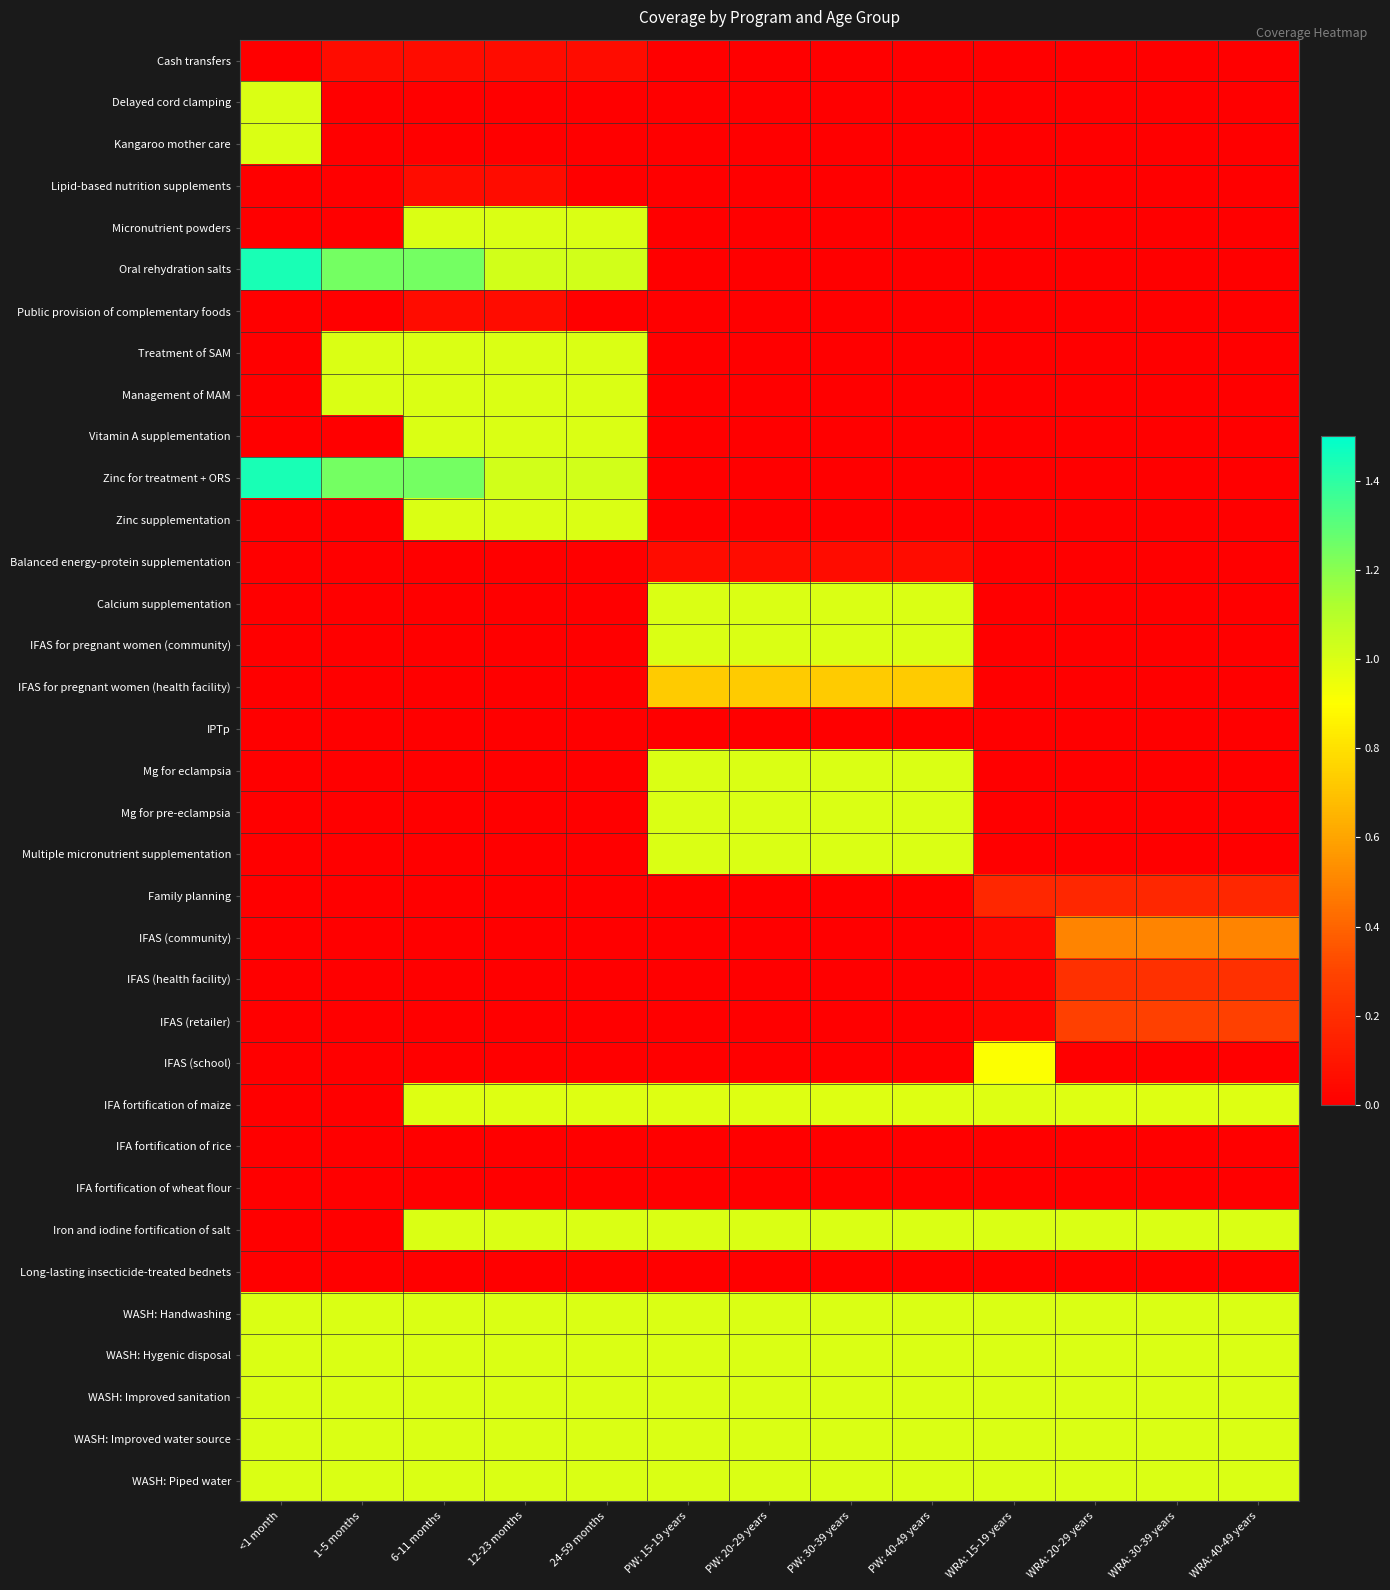

Reading left to right, list all the values displayed in this chart.

Cash transfers: <1 month=0.0	1-5 months=0.1	6-11 months=0.1	12-23 months=0.1	24-59 months=0.1	PW: 15-19 years=0.0	PW: 20-29 years=0.0	PW: 30-39 years=0.0	PW: 40-49 years=0.0	WRA: 15-19 years=0.0	WRA: 20-29 years=0.0	WRA: 30-39 years=0.0	WRA: 40-49 years=0.0
Delayed cord clamping: <1 month=1.0	1-5 months=0.0	6-11 months=0.0	12-23 months=0.0	24-59 months=0.0	PW: 15-19 years=0.0	PW: 20-29 years=0.0	PW: 30-39 years=0.0	PW: 40-49 years=0.0	WRA: 15-19 years=0.0	WRA: 20-29 years=0.0	WRA: 30-39 years=0.0	WRA: 40-49 years=0.0
Kangaroo mother care: <1 month=1.0	1-5 months=0.0	6-11 months=0.0	12-23 months=0.0	24-59 months=0.0	PW: 15-19 years=0.0	PW: 20-29 years=0.0	PW: 30-39 years=0.0	PW: 40-49 years=0.0	WRA: 15-19 years=0.0	WRA: 20-29 years=0.0	WRA: 30-39 years=0.0	WRA: 40-49 years=0.0
Lipid-based nutrition supplements: <1 month=0.0	1-5 months=0.0	6-11 months=0.1	12-23 months=0.1	24-59 months=0.0	PW: 15-19 years=0.0	PW: 20-29 years=0.0	PW: 30-39 years=0.0	PW: 40-49 years=0.0	WRA: 15-19 years=0.0	WRA: 20-29 years=0.0	WRA: 30-39 years=0.0	WRA: 40-49 years=0.0
Micronutrient powders: <1 month=0.0	1-5 months=0.0	6-11 months=1.0	12-23 months=1.0	24-59 months=1.0	PW: 15-19 years=0.0	PW: 20-29 years=0.0	PW: 30-39 years=0.0	PW: 40-49 years=0.0	WRA: 15-19 years=0.0	WRA: 20-29 years=0.0	WRA: 30-39 years=0.0	WRA: 40-49 years=0.0
Oral rehydration salts: <1 month=1.4	1-5 months=1.2	6-11 months=1.2	12-23 months=1.0	24-59 months=1.0	PW: 15-19 years=0.0	PW: 20-29 years=0.0	PW: 30-39 years=0.0	PW: 40-49 years=0.0	WRA: 15-19 years=0.0	WRA: 20-29 years=0.0	WRA: 30-39 years=0.0	WRA: 40-49 years=0.0
Public provision of complementary foods: <1 month=0.0	1-5 months=0.0	6-11 months=0.1	12-23 months=0.1	24-59 months=0.0	PW: 15-19 years=0.0	PW: 20-29 years=0.0	PW: 30-39 years=0.0	PW: 40-49 years=0.0	WRA: 15-19 years=0.0	WRA: 20-29 years=0.0	WRA: 30-39 years=0.0	WRA: 40-49 years=0.0
Treatment of SAM: <1 month=0.0	1-5 months=1.0	6-11 months=1.0	12-23 months=1.0	24-59 months=1.0	PW: 15-19 years=0.0	PW: 20-29 years=0.0	PW: 30-39 years=0.0	PW: 40-49 years=0.0	WRA: 15-19 years=0.0	WRA: 20-29 years=0.0	WRA: 30-39 years=0.0	WRA: 40-49 years=0.0
Management of MAM: <1 month=0.0	1-5 months=1.0	6-11 months=1.0	12-23 months=1.0	24-59 months=1.0	PW: 15-19 years=0.0	PW: 20-29 years=0.0	PW: 30-39 years=0.0	PW: 40-49 years=0.0	WRA: 15-19 years=0.0	WRA: 20-29 years=0.0	WRA: 30-39 years=0.0	WRA: 40-49 years=0.0
Vitamin A supplementation: <1 month=0.0	1-5 months=0.0	6-11 months=1.0	12-23 months=1.0	24-59 months=1.0	PW: 15-19 years=0.0	PW: 20-29 years=0.0	PW: 30-39 years=0.0	PW: 40-49 years=0.0	WRA: 15-19 years=0.0	WRA: 20-29 years=0.0	WRA: 30-39 years=0.0	WRA: 40-49 years=0.0
Zinc for treatment + ORS: <1 month=1.4	1-5 months=1.2	6-11 months=1.2	12-23 months=1.0	24-59 months=1.0	PW: 15-19 years=0.0	PW: 20-29 years=0.0	PW: 30-39 years=0.0	PW: 40-49 years=0.0	WRA: 15-19 years=0.0	WRA: 20-29 years=0.0	WRA: 30-39 years=0.0	WRA: 40-49 years=0.0
Zinc supplementation: <1 month=0.0	1-5 months=0.0	6-11 months=1.0	12-23 months=1.0	24-59 months=1.0	PW: 15-19 years=0.0	PW: 20-29 years=0.0	PW: 30-39 years=0.0	PW: 40-49 years=0.0	WRA: 15-19 years=0.0	WRA: 20-29 years=0.0	WRA: 30-39 years=0.0	WRA: 40-49 years=0.0
Balanced energy-protein supplementation: <1 month=0.0	1-5 months=0.0	6-11 months=0.0	12-23 months=0.0	24-59 months=0.0	PW: 15-19 years=0.1	PW: 20-29 years=0.1	PW: 30-39 years=0.1	PW: 40-49 years=0.1	WRA: 15-19 years=0.0	WRA: 20-29 years=0.0	WRA: 30-39 years=0.0	WRA: 40-49 years=0.0
Calcium supplementation: <1 month=0.0	1-5 months=0.0	6-11 months=0.0	12-23 months=0.0	24-59 months=0.0	PW: 15-19 years=1.0	PW: 20-29 years=1.0	PW: 30-39 years=1.0	PW: 40-49 years=1.0	WRA: 15-19 years=0.0	WRA: 20-29 years=0.0	WRA: 30-39 years=0.0	WRA: 40-49 years=0.0
IFAS for pregnant women (community): <1 month=0.0	1-5 months=0.0	6-11 months=0.0	12-23 months=0.0	24-59 months=0.0	PW: 15-19 years=1.0	PW: 20-29 years=1.0	PW: 30-39 years=1.0	PW: 40-49 years=1.0	WRA: 15-19 years=0.0	WRA: 20-29 years=0.0	WRA: 30-39 years=0.0	WRA: 40-49 years=0.0
IFAS for pregnant women (health facility): <1 month=0.0	1-5 months=0.0	6-11 months=0.0	12-23 months=0.0	24-59 months=0.0	PW: 15-19 years=0.7	PW: 20-29 years=0.7	PW: 30-39 years=0.7	PW: 40-49 years=0.7	WRA: 15-19 years=0.0	WRA: 20-29 years=0.0	WRA: 30-39 years=0.0	WRA: 40-49 years=0.0
IPTp: <1 month=0.0	1-5 months=0.0	6-11 months=0.0	12-23 months=0.0	24-59 months=0.0	PW: 15-19 years=0.0	PW: 20-29 years=0.0	PW: 30-39 years=0.0	PW: 40-49 years=0.0	WRA: 15-19 years=0.0	WRA: 20-29 years=0.0	WRA: 30-39 years=0.0	WRA: 40-49 years=0.0
Mg for eclampsia: <1 month=0.0	1-5 months=0.0	6-11 months=0.0	12-23 months=0.0	24-59 months=0.0	PW: 15-19 years=1.0	PW: 20-29 years=1.0	PW: 30-39 years=1.0	PW: 40-49 years=1.0	WRA: 15-19 years=0.0	WRA: 20-29 years=0.0	WRA: 30-39 years=0.0	WRA: 40-49 years=0.0
Mg for pre-eclampsia: <1 month=0.0	1-5 months=0.0	6-11 months=0.0	12-23 months=0.0	24-59 months=0.0	PW: 15-19 years=1.0	PW: 20-29 years=1.0	PW: 30-39 years=1.0	PW: 40-49 years=1.0	WRA: 15-19 years=0.0	WRA: 20-29 years=0.0	WRA: 30-39 years=0.0	WRA: 40-49 years=0.0
Multiple micronutrient supplementation: <1 month=0.0	1-5 months=0.0	6-11 months=0.0	12-23 months=0.0	24-59 months=0.0	PW: 15-19 years=1.0	PW: 20-29 years=1.0	PW: 30-39 years=1.0	PW: 40-49 years=1.0	WRA: 15-19 years=0.0	WRA: 20-29 years=0.0	WRA: 30-39 years=0.0	WRA: 40-49 years=0.0
Family planning: <1 month=0.0	1-5 months=0.0	6-11 months=0.0	12-23 months=0.0	24-59 months=0.0	PW: 15-19 years=0.0	PW: 20-29 years=0.0	PW: 30-39 years=0.0	PW: 40-49 years=0.0	WRA: 15-19 years=0.2	WRA: 20-29 years=0.2	WRA: 30-39 years=0.2	WRA: 40-49 years=0.2
IFAS (community): <1 month=0.0	1-5 months=0.0	6-11 months=0.0	12-23 months=0.0	24-59 months=0.0	PW: 15-19 years=0.0	PW: 20-29 years=0.0	PW: 30-39 years=0.0	PW: 40-49 years=0.0	WRA: 15-19 years=0.0	WRA: 20-29 years=0.5	WRA: 30-39 years=0.5	WRA: 40-49 years=0.5
IFAS (health facility): <1 month=0.0	1-5 months=0.0	6-11 months=0.0	12-23 months=0.0	24-59 months=0.0	PW: 15-19 years=0.0	PW: 20-29 years=0.0	PW: 30-39 years=0.0	PW: 40-49 years=0.0	WRA: 15-19 years=0.0	WRA: 20-29 years=0.2	WRA: 30-39 years=0.2	WRA: 40-49 years=0.2
IFAS (retailer): <1 month=0.0	1-5 months=0.0	6-11 months=0.0	12-23 months=0.0	24-59 months=0.0	PW: 15-19 years=0.0	PW: 20-29 years=0.0	PW: 30-39 years=0.0	PW: 40-49 years=0.0	WRA: 15-19 years=0.0	WRA: 20-29 years=0.3	WRA: 30-39 years=0.3	WRA: 40-49 years=0.3
IFAS (school): <1 month=0.0	1-5 months=0.0	6-11 months=0.0	12-23 months=0.0	24-59 months=0.0	PW: 15-19 years=0.0	PW: 20-29 years=0.0	PW: 30-39 years=0.0	PW: 40-49 years=0.0	WRA: 15-19 years=0.9	WRA: 20-29 years=0.0	WRA: 30-39 years=0.0	WRA: 40-49 years=0.0
IFA fortification of maize: <1 month=0.0	1-5 months=0.0	6-11 months=1.0	12-23 months=1.0	24-59 months=1.0	PW: 15-19 years=1.0	PW: 20-29 years=1.0	PW: 30-39 years=1.0	PW: 40-49 years=1.0	WRA: 15-19 years=1.0	WRA: 20-29 years=1.0	WRA: 30-39 years=1.0	WRA: 40-49 years=1.0
IFA fortification of rice: <1 month=0.0	1-5 months=0.0	6-11 months=0.0	12-23 months=0.0	24-59 months=0.0	PW: 15-19 years=0.0	PW: 20-29 years=0.0	PW: 30-39 years=0.0	PW: 40-49 years=0.0	WRA: 15-19 years=0.0	WRA: 20-29 years=0.0	WRA: 30-39 years=0.0	WRA: 40-49 years=0.0
IFA fortification of wheat flour: <1 month=0.0	1-5 months=0.0	6-11 months=0.0	12-23 months=0.0	24-59 months=0.0	PW: 15-19 years=0.0	PW: 20-29 years=0.0	PW: 30-39 years=0.0	PW: 40-49 years=0.0	WRA: 15-19 years=0.0	WRA: 20-29 years=0.0	WRA: 30-39 years=0.0	WRA: 40-49 years=0.0
Iron and iodine fortification of salt: <1 month=0.0	1-5 months=0.0	6-11 months=1.0	12-23 months=1.0	24-59 months=1.0	PW: 15-19 years=1.0	PW: 20-29 years=1.0	PW: 30-39 years=1.0	PW: 40-49 years=1.0	WRA: 15-19 years=1.0	WRA: 20-29 years=1.0	WRA: 30-39 years=1.0	WRA: 40-49 years=1.0
Long-lasting insecticide-treated bednets: <1 month=0.0	1-5 months=0.0	6-11 months=0.0	12-23 months=0.0	24-59 months=0.0	PW: 15-19 years=0.0	PW: 20-29 years=0.0	PW: 30-39 years=0.0	PW: 40-49 years=0.0	WRA: 15-19 years=0.0	WRA: 20-29 years=0.0	WRA: 30-39 years=0.0	WRA: 40-49 years=0.0
WASH: Handwashing: <1 month=1.0	1-5 months=1.0	6-11 months=1.0	12-23 months=1.0	24-59 months=1.0	PW: 15-19 years=1.0	PW: 20-29 years=1.0	PW: 30-39 years=1.0	PW: 40-49 years=1.0	WRA: 15-19 years=1.0	WRA: 20-29 years=1.0	WRA: 30-39 years=1.0	WRA: 40-49 years=1.0
WASH: Hygenic disposal: <1 month=1.0	1-5 months=1.0	6-11 months=1.0	12-23 months=1.0	24-59 months=1.0	PW: 15-19 years=1.0	PW: 20-29 years=1.0	PW: 30-39 years=1.0	PW: 40-49 years=1.0	WRA: 15-19 years=1.0	WRA: 20-29 years=1.0	WRA: 30-39 years=1.0	WRA: 40-49 years=1.0
WASH: Improved sanitation: <1 month=1.0	1-5 months=1.0	6-11 months=1.0	12-23 months=1.0	24-59 months=1.0	PW: 15-19 years=1.0	PW: 20-29 years=1.0	PW: 30-39 years=1.0	PW: 40-49 years=1.0	WRA: 15-19 years=1.0	WRA: 20-29 years=1.0	WRA: 30-39 years=1.0	WRA: 40-49 years=1.0
WASH: Improved water source: <1 month=1.0	1-5 months=1.0	6-11 months=1.0	12-23 months=1.0	24-59 months=1.0	PW: 15-19 years=1.0	PW: 20-29 years=1.0	PW: 30-39 years=1.0	PW: 40-49 years=1.0	WRA: 15-19 years=1.0	WRA: 20-29 years=1.0	WRA: 30-39 years=1.0	WRA: 40-49 years=1.0
WASH: Piped water: <1 month=1.0	1-5 months=1.0	6-11 months=1.0	12-23 months=1.0	24-59 months=1.0	PW: 15-19 years=1.0	PW: 20-29 years=1.0	PW: 30-39 years=1.0	PW: 40-49 years=1.0	WRA: 15-19 years=1.0	WRA: 20-29 years=1.0	WRA: 30-39 years=1.0	WRA: 40-49 years=1.0